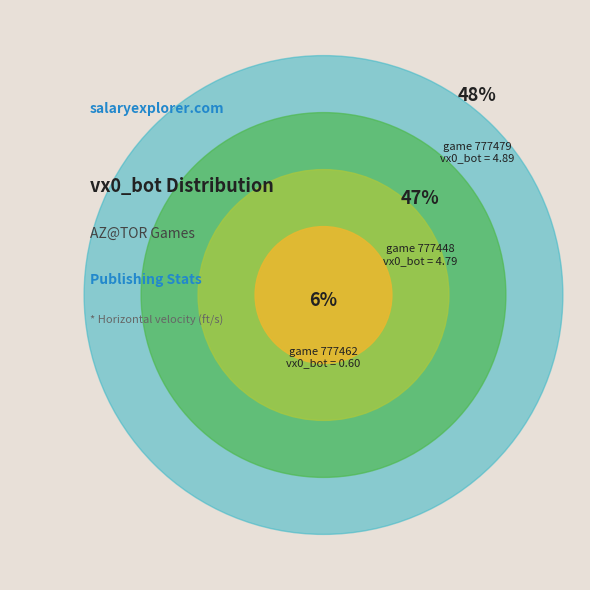

To the nearest percent, what percentage of the pie is 777448?

47%